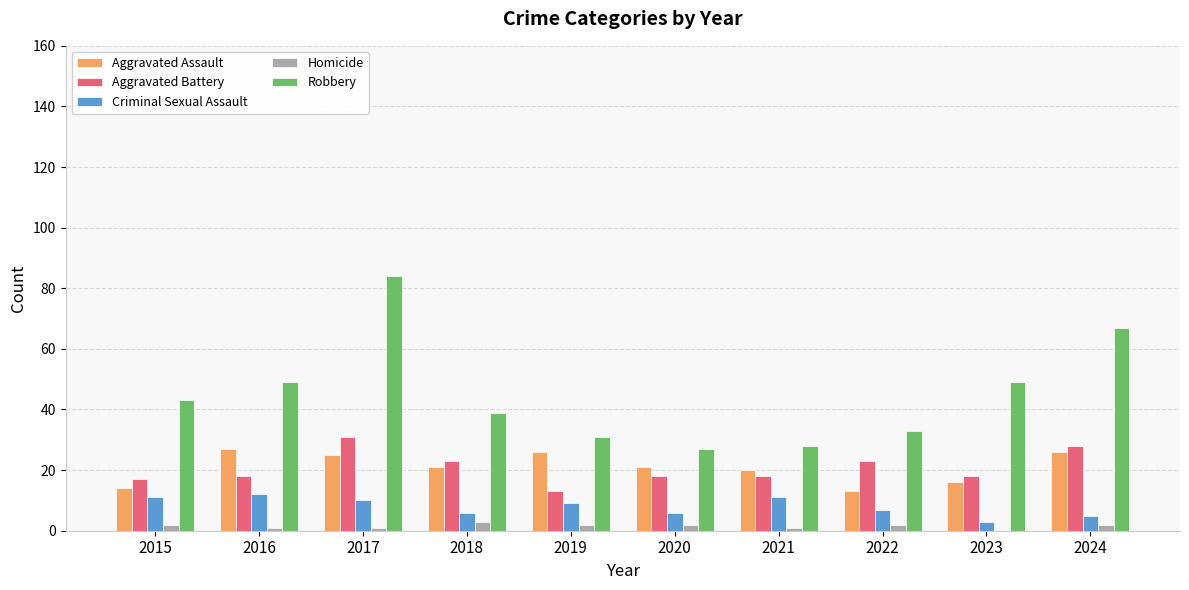

Read the Aggravated Battery value at 2023, to the nearest 5.

20